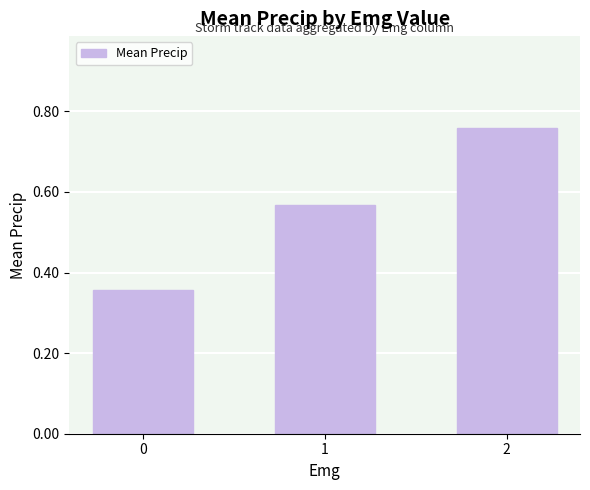

Rank the categories by value from highest to lowest.

2, 1, 0